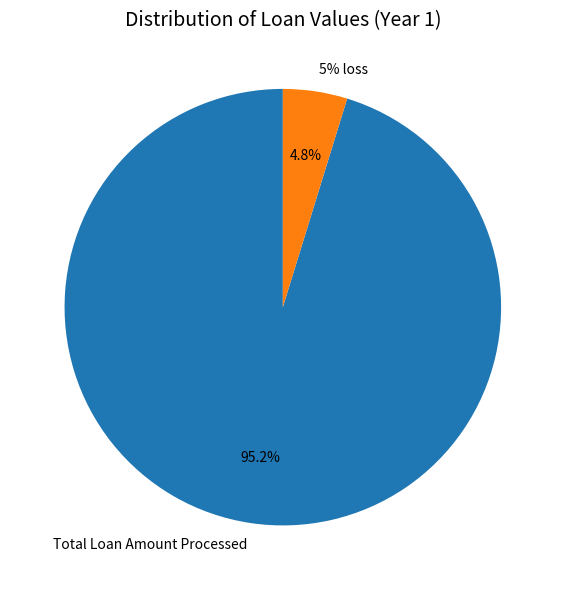

Which has a higher value, 5% loss or Total Loan Amount Processed?

Total Loan Amount Processed